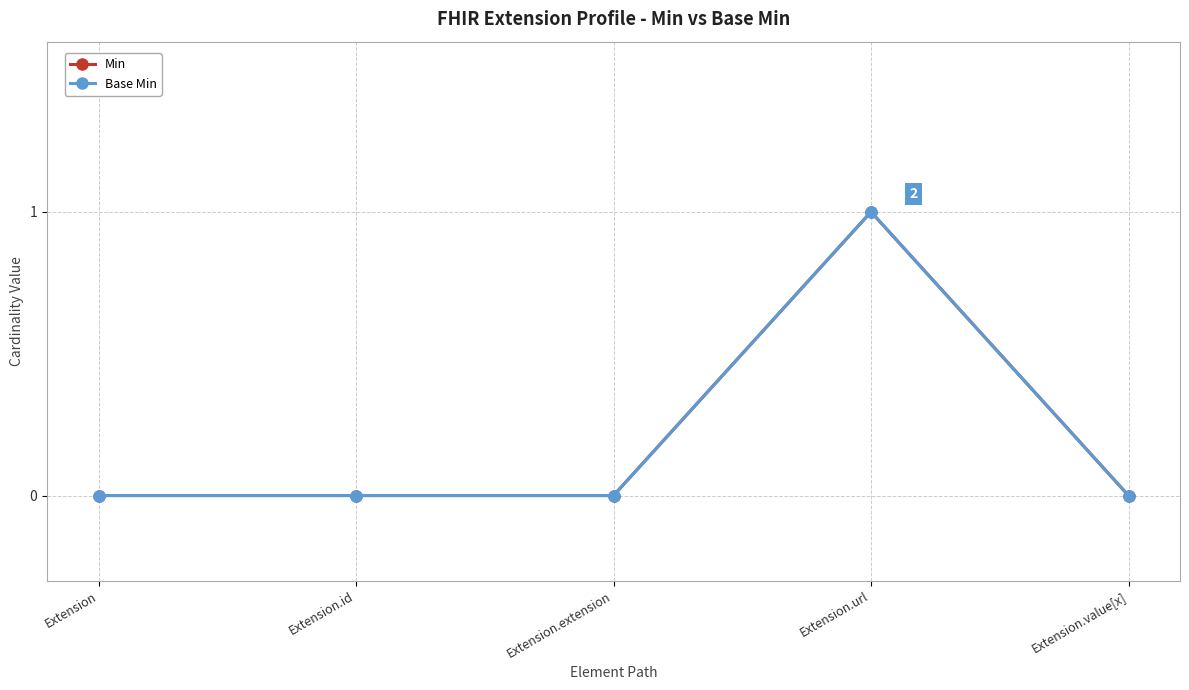

What is the greatest value displayed?

1